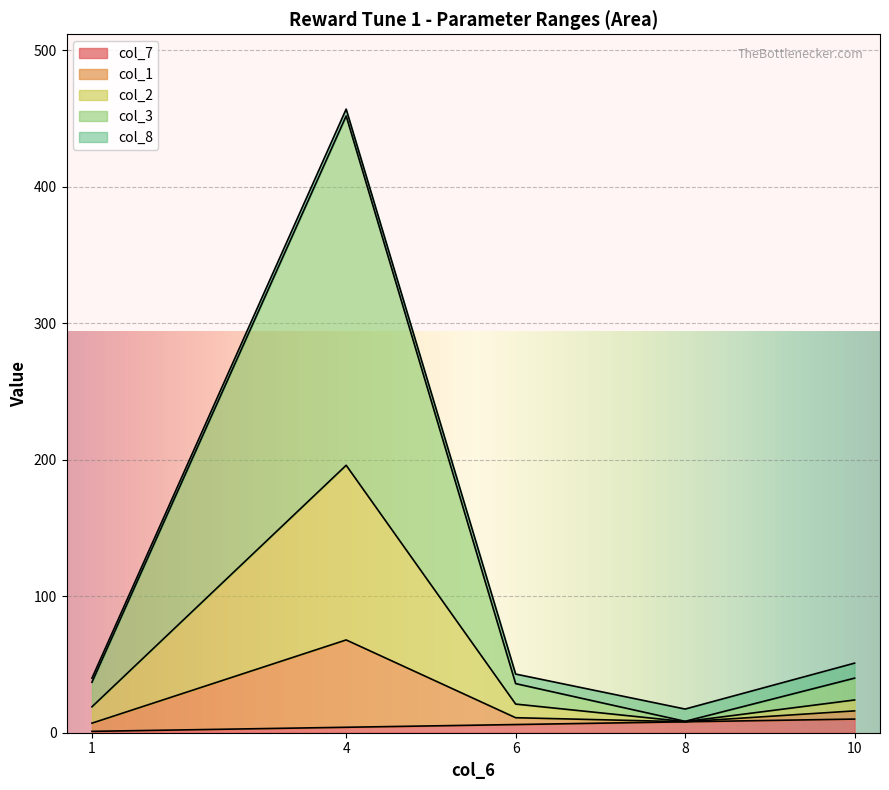

At which category is the sum across all series the highest?

4